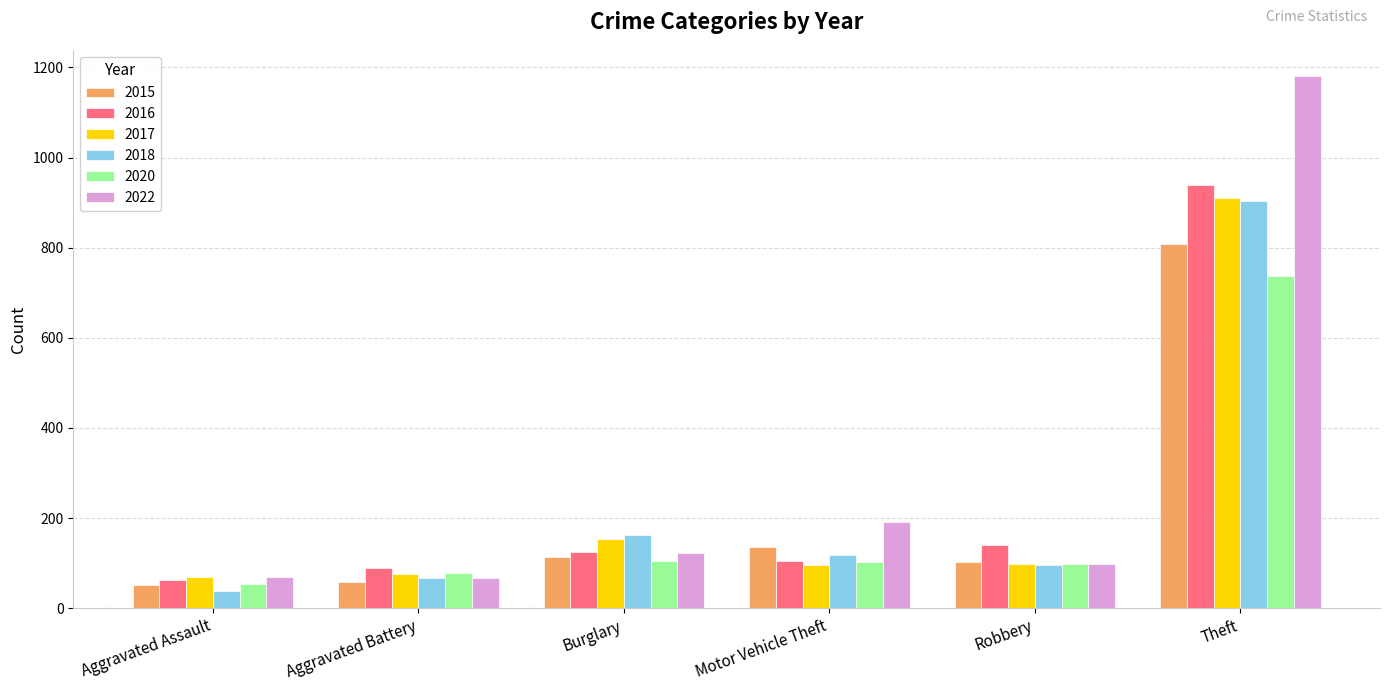

Which series has the largest range (max minus min)?

2022